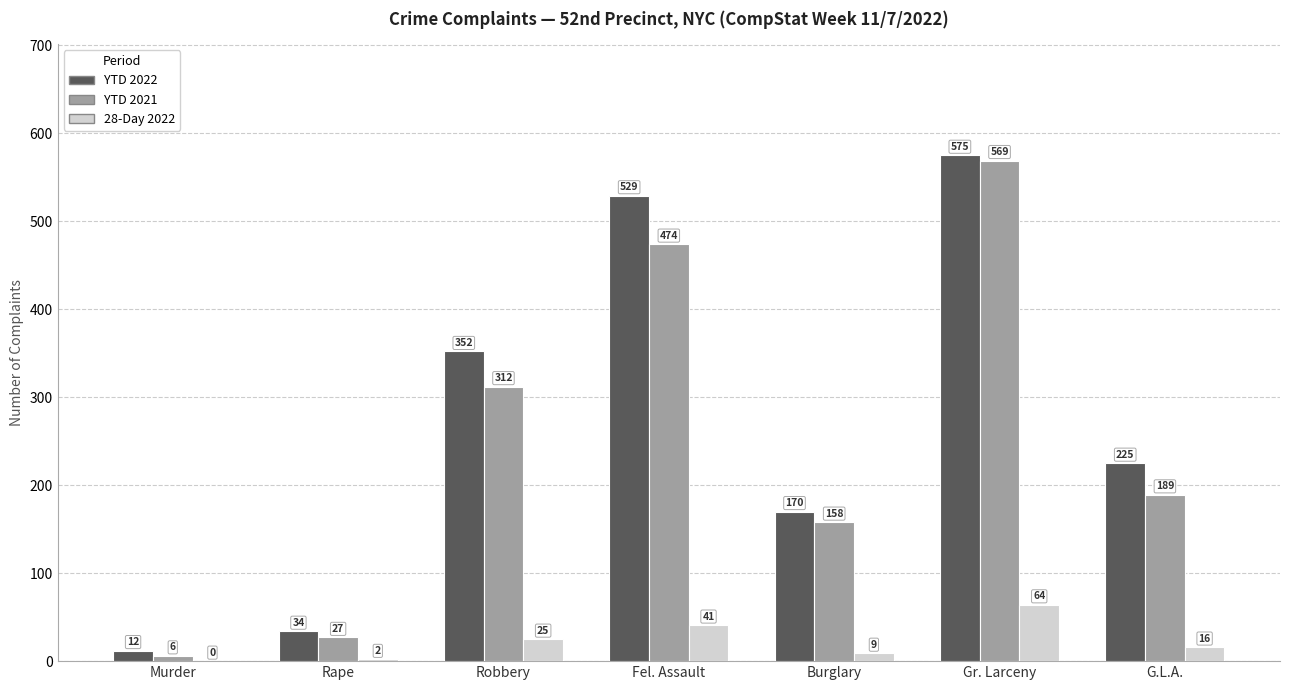

What are all the series names shown in the legend?

YTD 2022, YTD 2021, 28-Day 2022